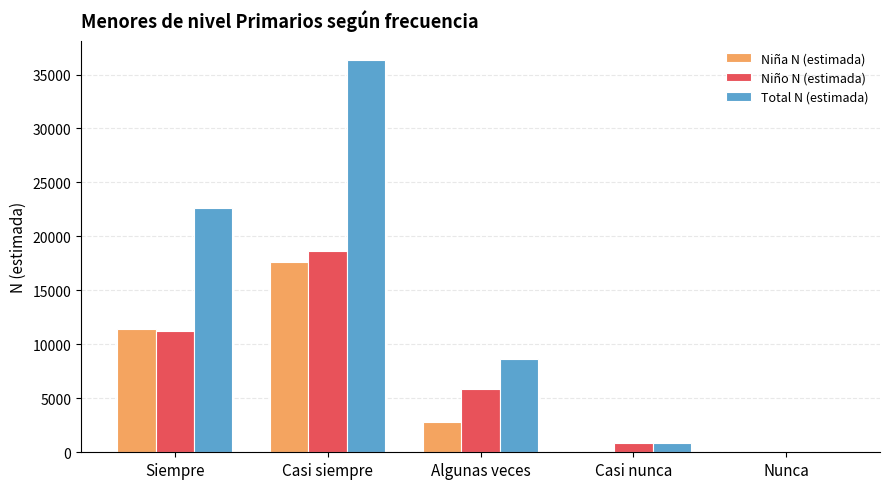

The Niño N (estimada) series shows 10182 at Nunca. True or false?

False